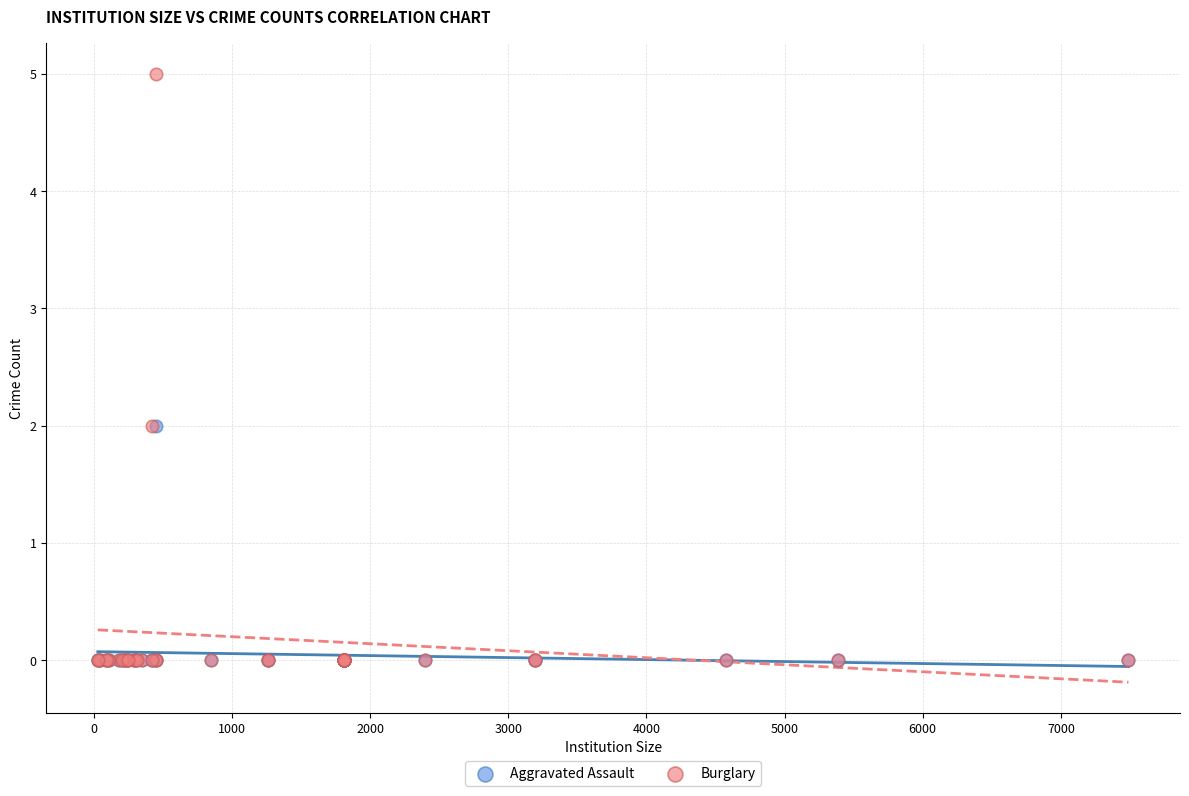

Which series has the largest Y range (max minus min)?

Burglary